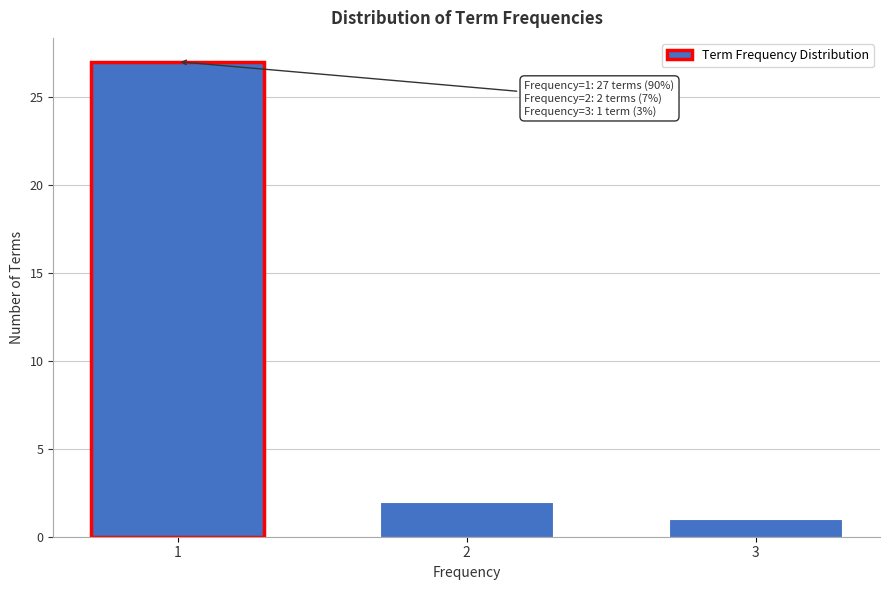

Reading left to right, transcribe all the data shown in this chart.

27	2	1